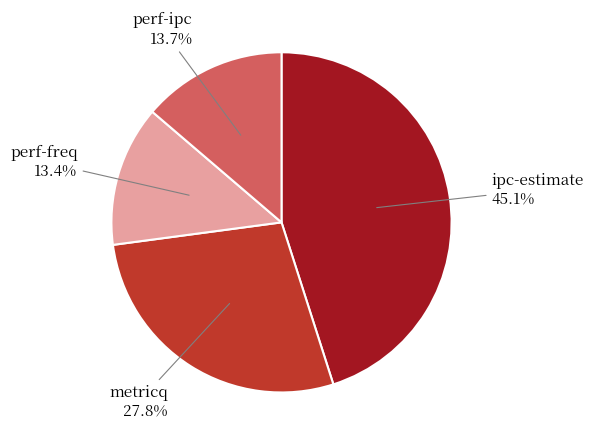

Does perf-freq account for over 50% of the chart?

No